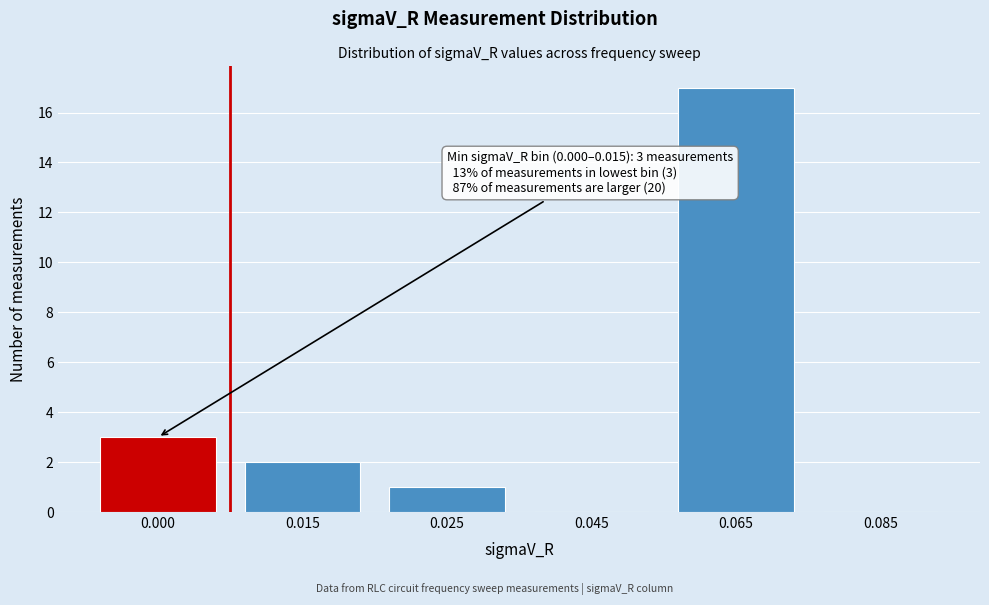

Reading left to right, list all the values displayed in this chart.

0.000=3	0.015=2	0.025=1	0.045=0	0.065=17	0.085=0